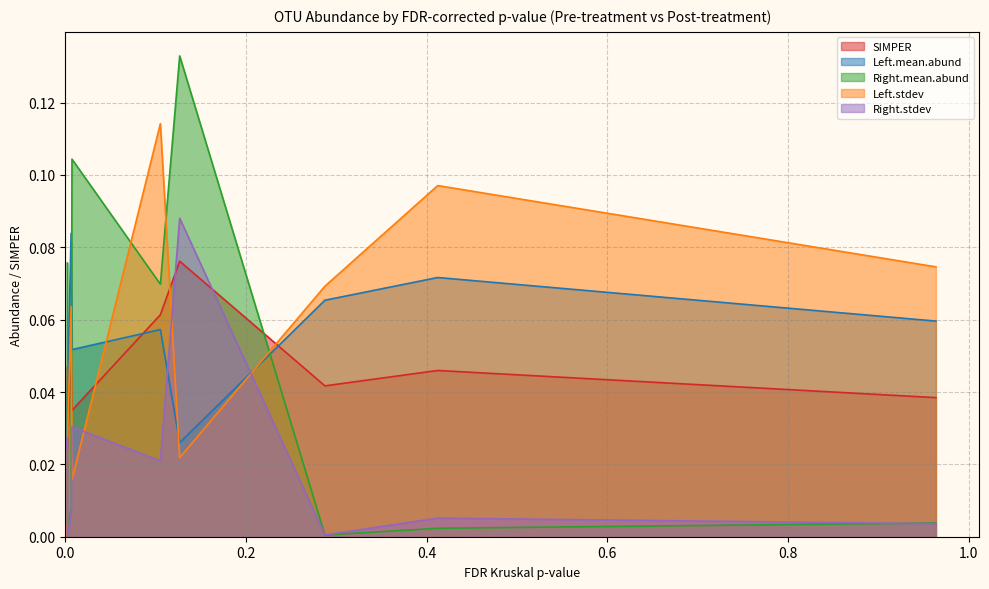

Which category has the highest value in the Right.mean.abund series?

0.126504004545138